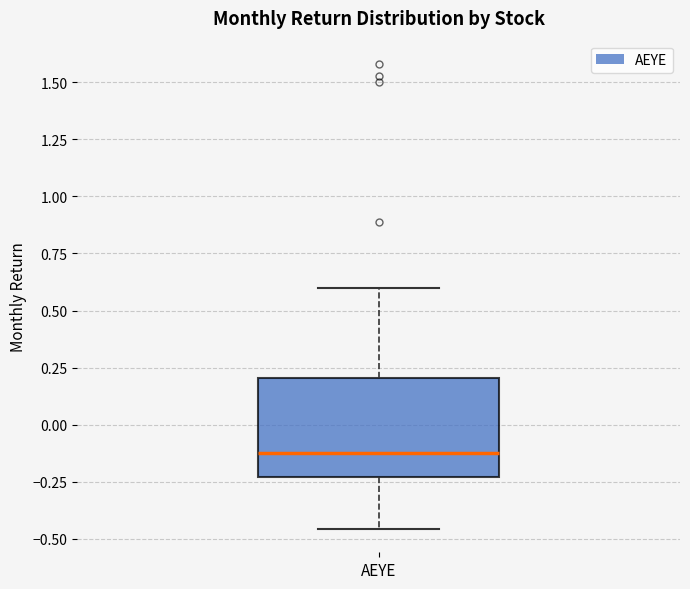

Read this box plot against the y-axis: the position of the median line, the range covered by the box, and the ends of both whiskers. The values are not printed on the chart, so give them approximately, as read against the axis.

median -0.10, box -0.25 to 0.20, whiskers -0.45 to 0.60